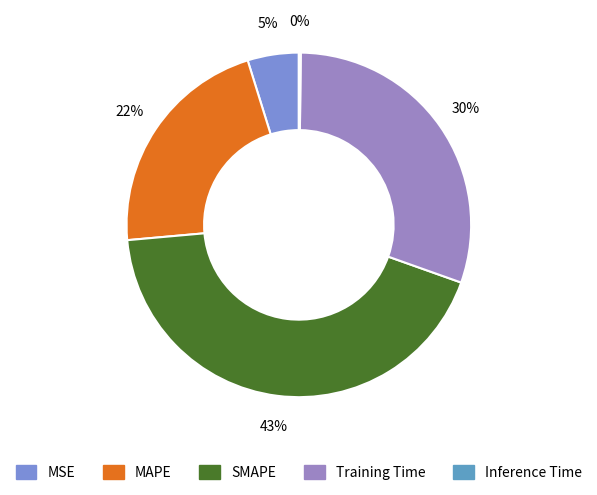

Which category has the biggest portion of the pie?

SMAPE